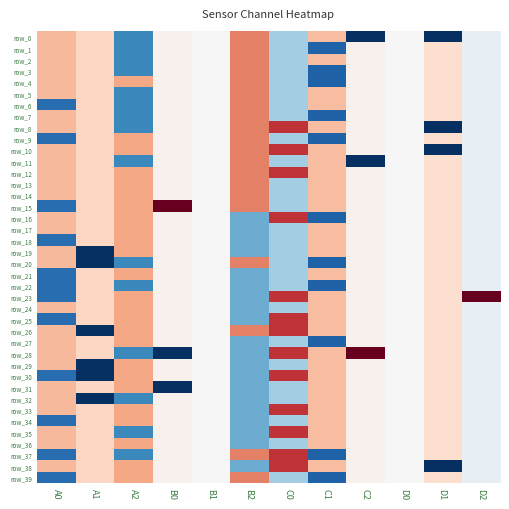

Where does the row_10 series first go above 0?

A0